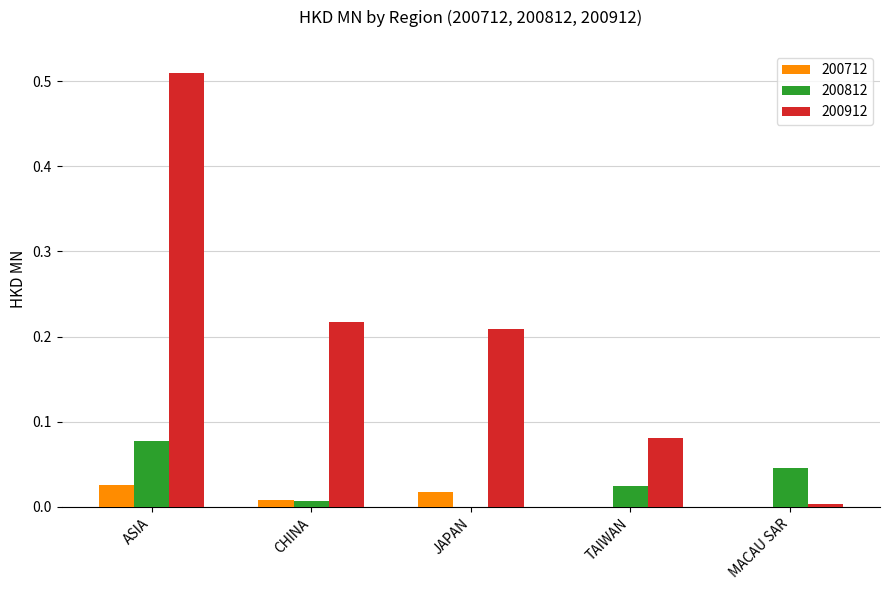

The 200812 series shows 0.0 at MACAU SAR. True or false?

True